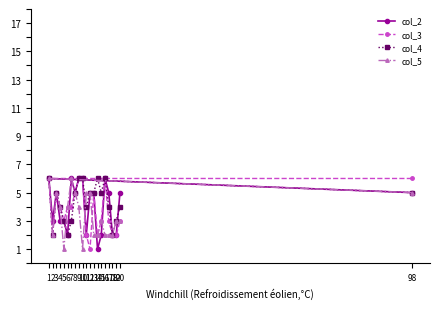

What are all the series names shown in the legend?

col_2, col_3, col_4, col_5